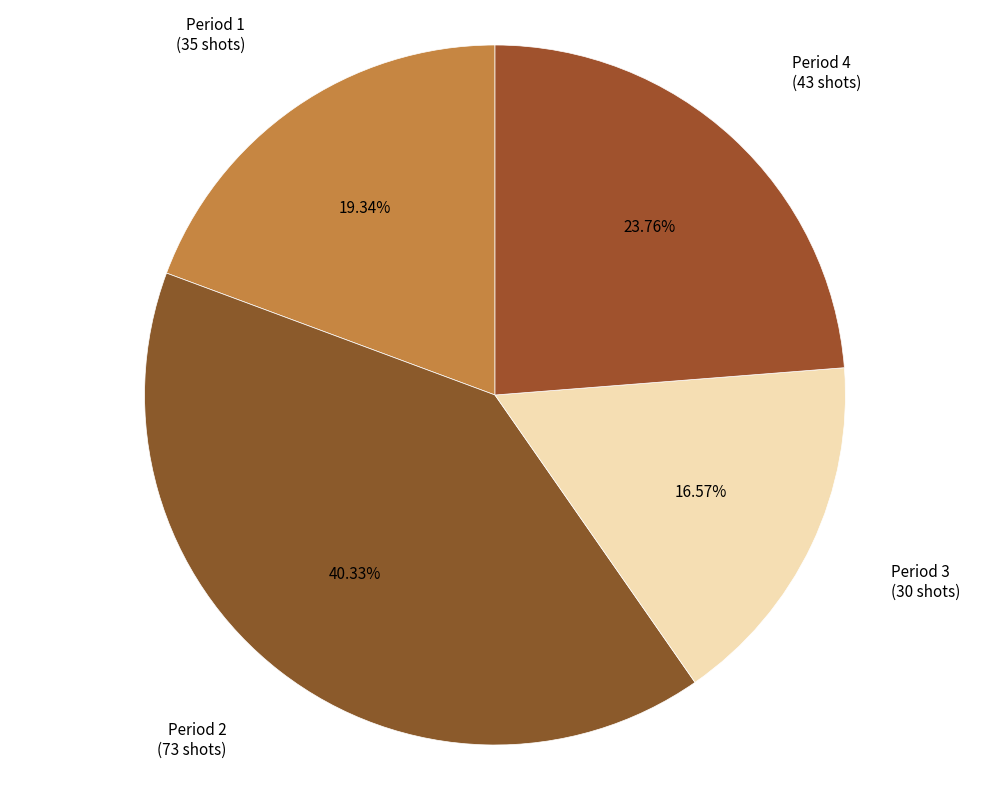

How many segments does this pie chart have?

4